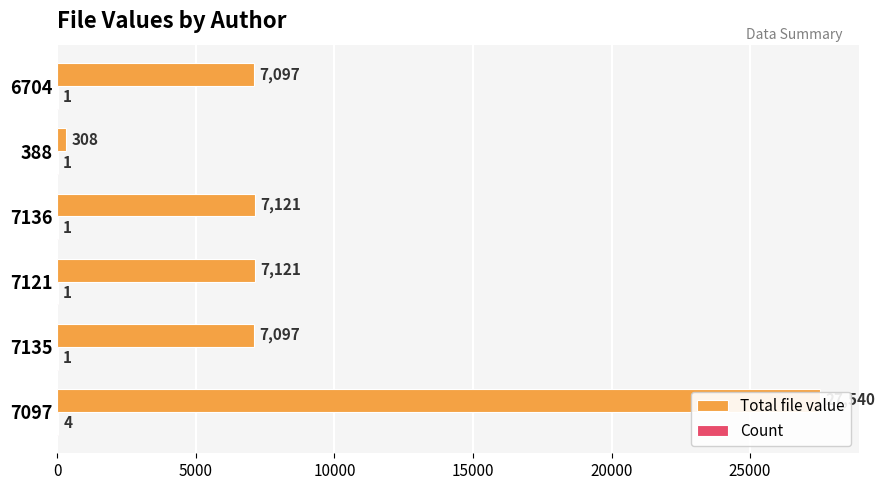

What is the highest value of the Count series?

4